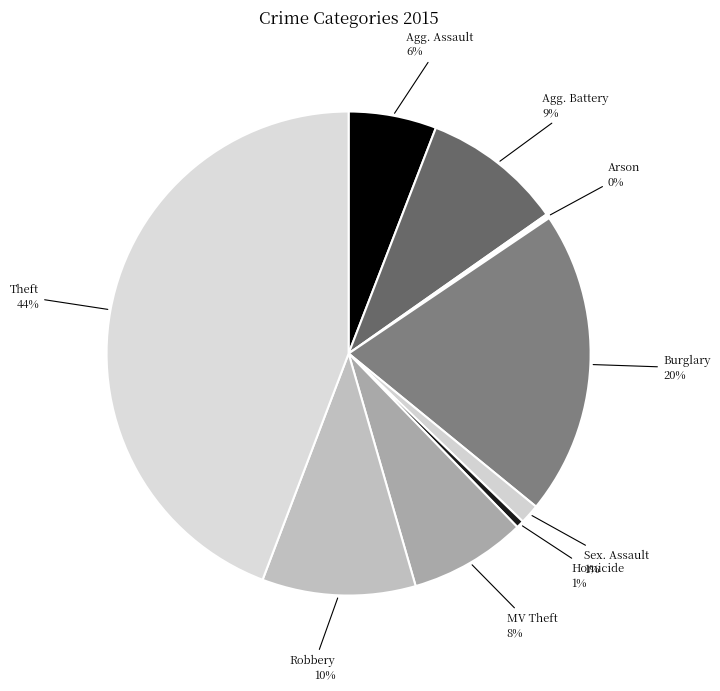

How many segments does this pie chart have?

9